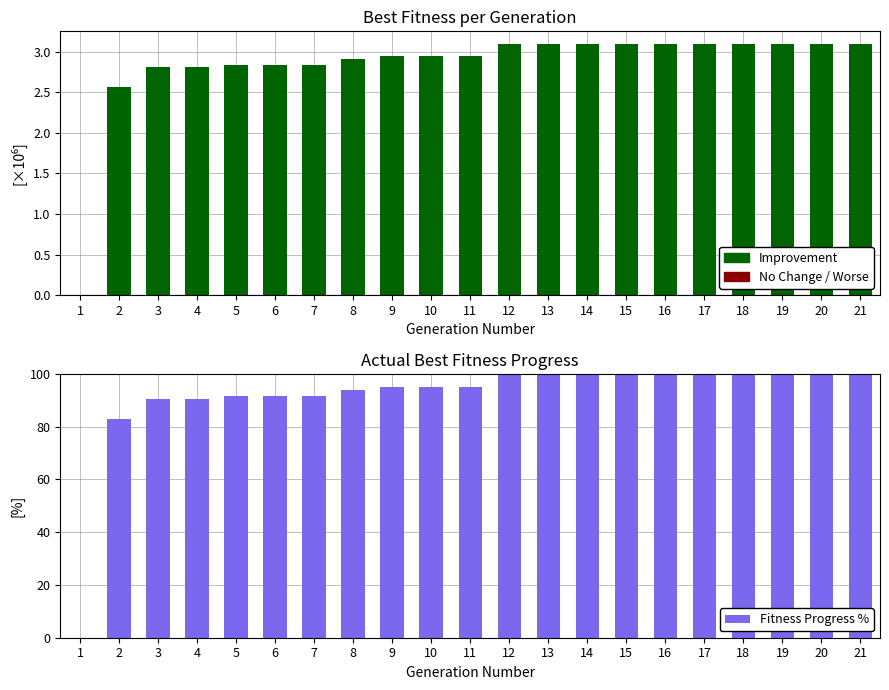

List the labels in order of value, smallest first.

1, 2, 3, 4, 5, 6, 7, 8, 9, 10, 11, 12, 13, 14, 15, 16, 17, 18, 19, 20, 21